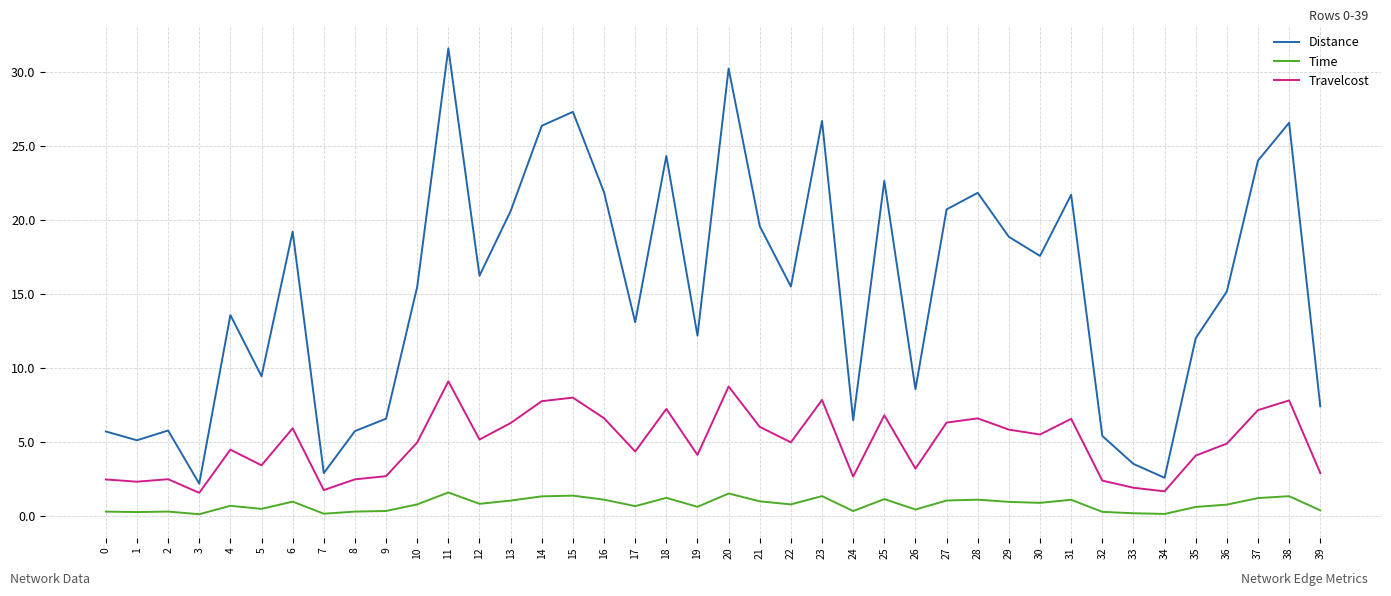

What is the approximate value of Travelcost at 18?

7.2